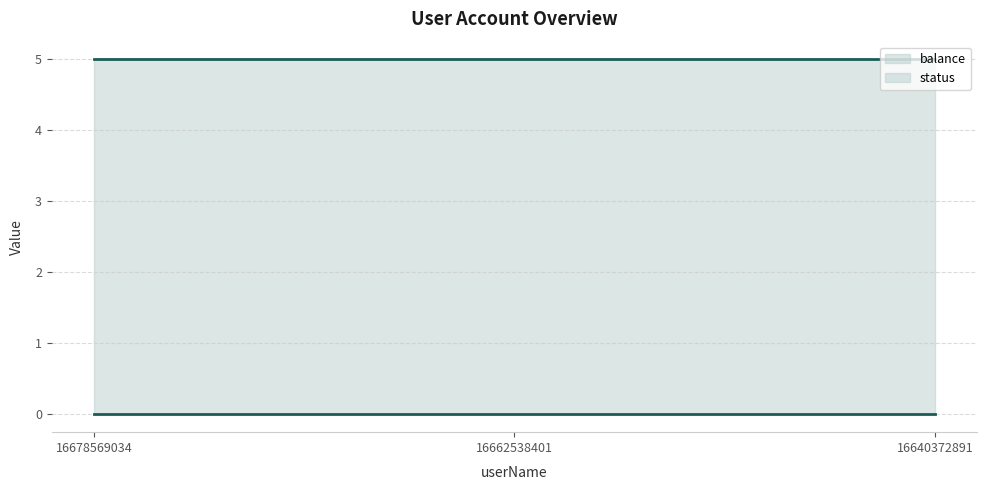

Is the value of status line at 16640372891 greater than the value of balance line at 16678569034?

No